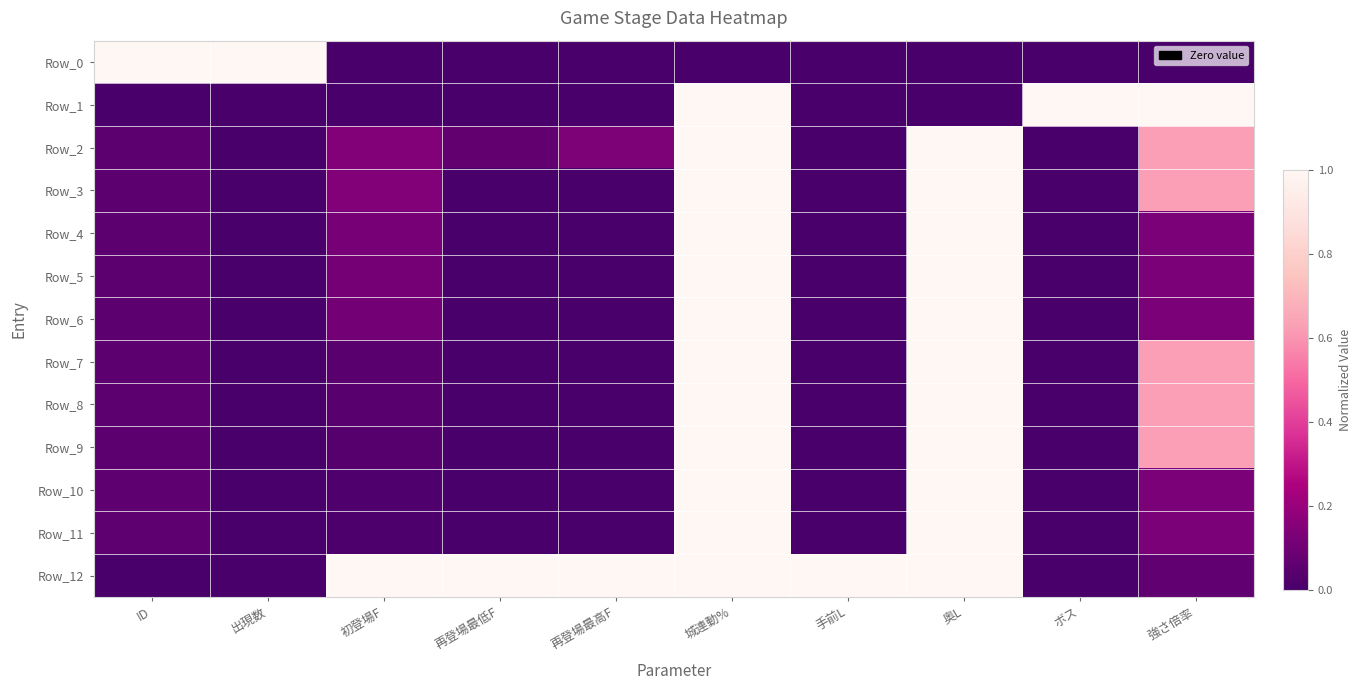

What is the spread (max minus min) of values at ボス?

1.0